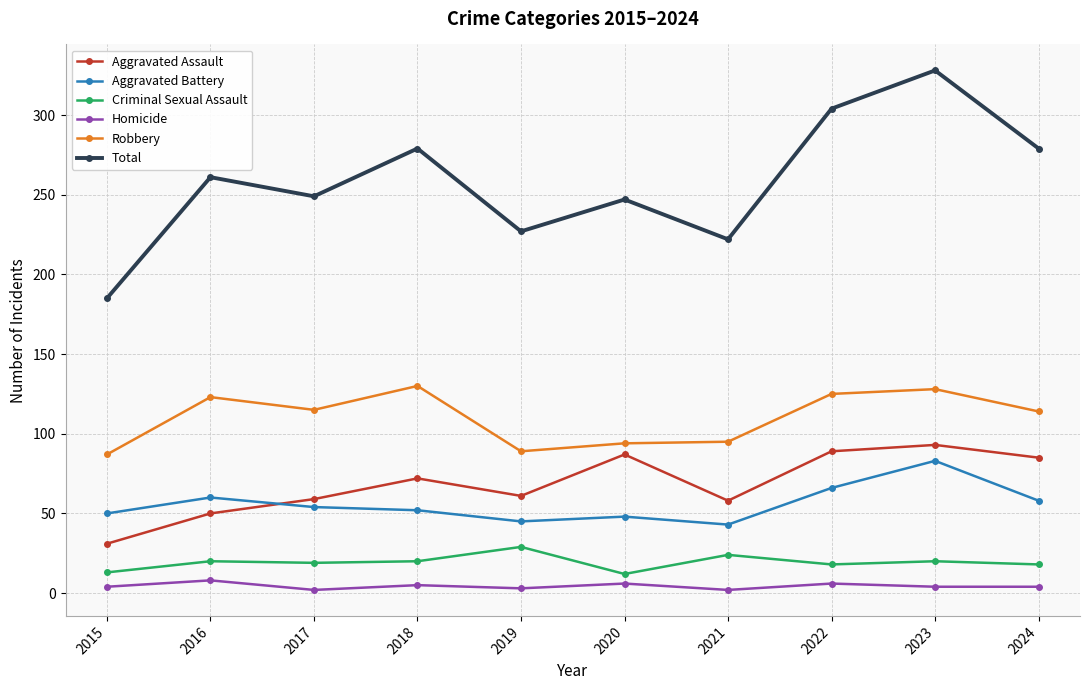

Is this an area chart (filled region under the line)?

No